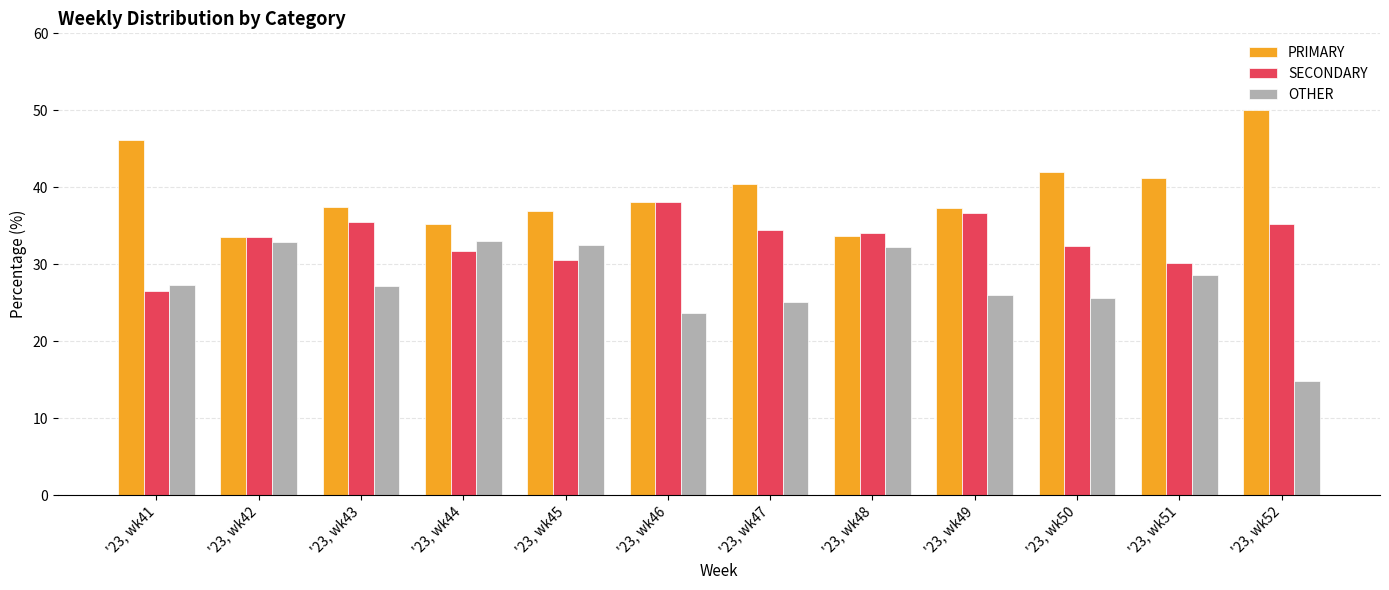

What is the sum of the OTHER values at '23, wk50 and '23, wk45?

58.1